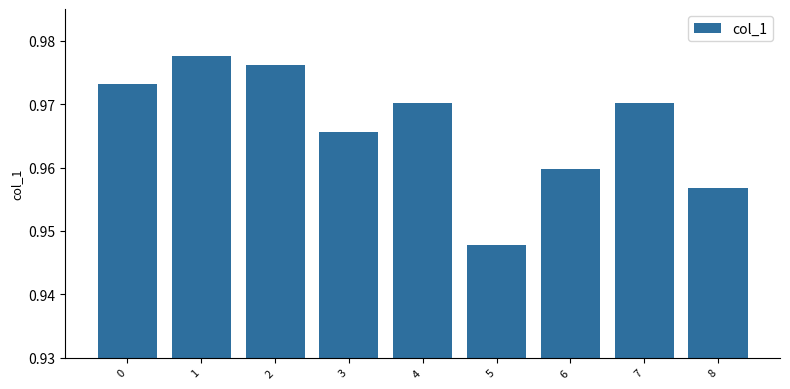

Does the chart contain stacked bars?

No